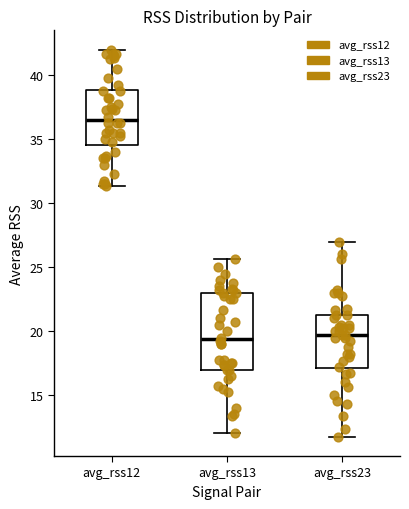

Reading left to right, transcribe this box plot: for each box, give where its median line is, the range the box spans, and where its two whiskers end, as read against the y-axis. The values are not printed on the chart, so give them approximately, as read against the axis.

avg_rss12: median 36.5, box 34.5 to 39.0, whiskers 31.5 to 42.0
avg_rss13: median 19.5, box 17.0 to 23.0, whiskers 12.0 to 25.5
avg_rss23: median 19.5, box 17.0 to 21.5, whiskers 12.0 to 27.0